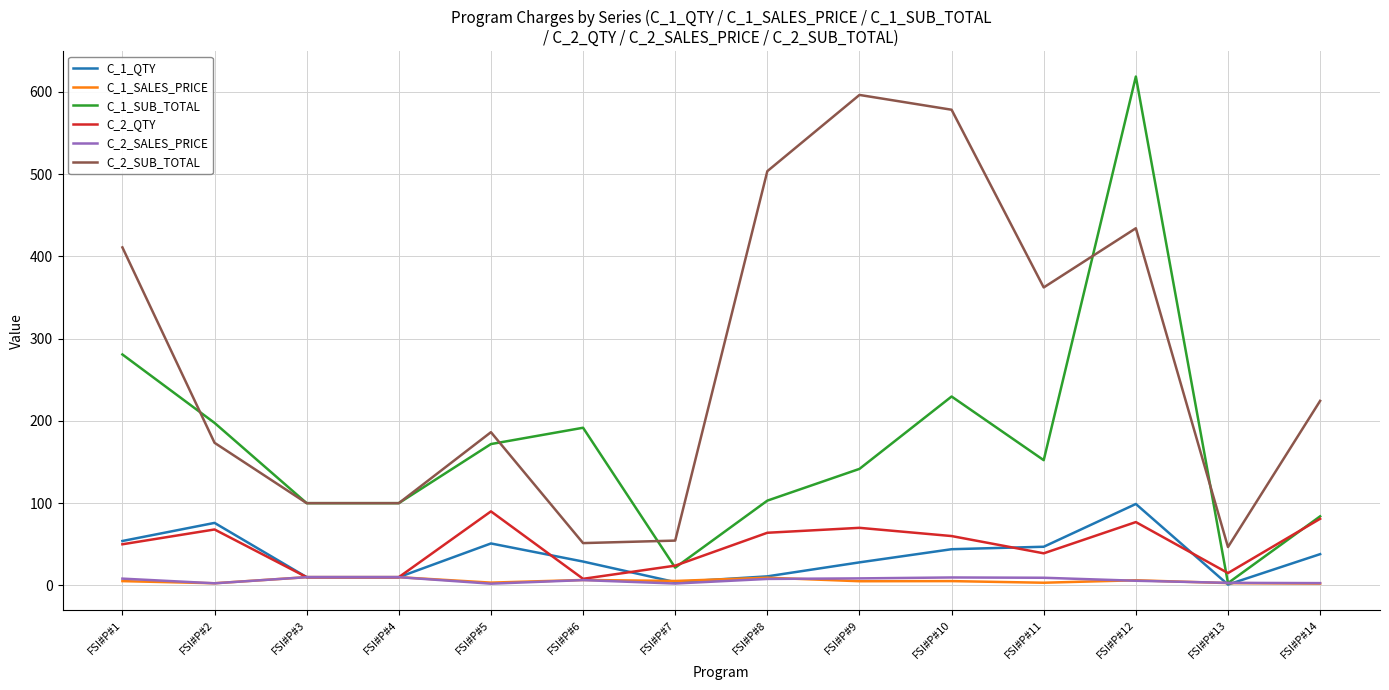

What is the sum of the C_2_SUB_TOTAL values at FSI#P#4 and FSI#P#11?

462.3